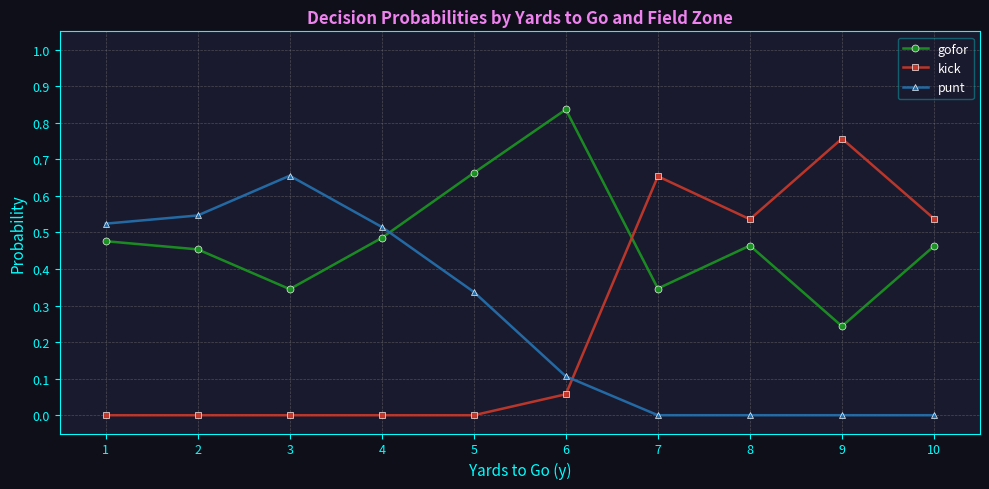

List the series in order of their peak value, highest first.

gofor, kick, punt